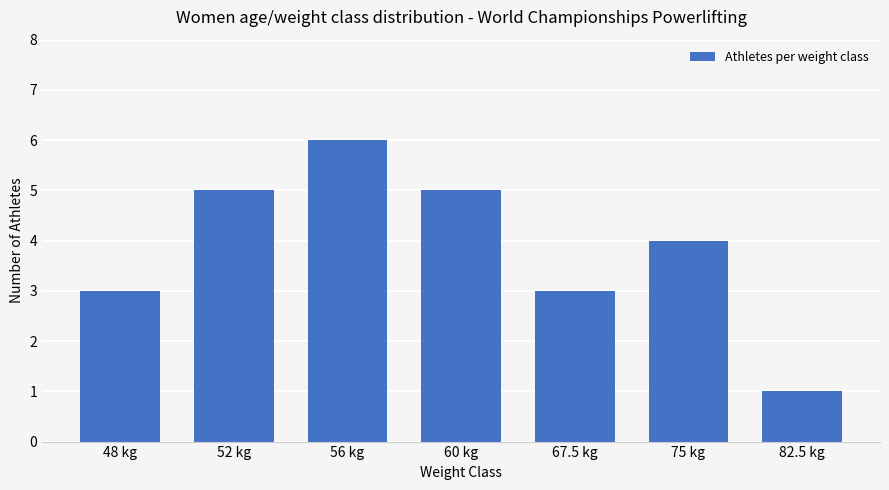

What is the difference between the second highest and second lowest values?

2